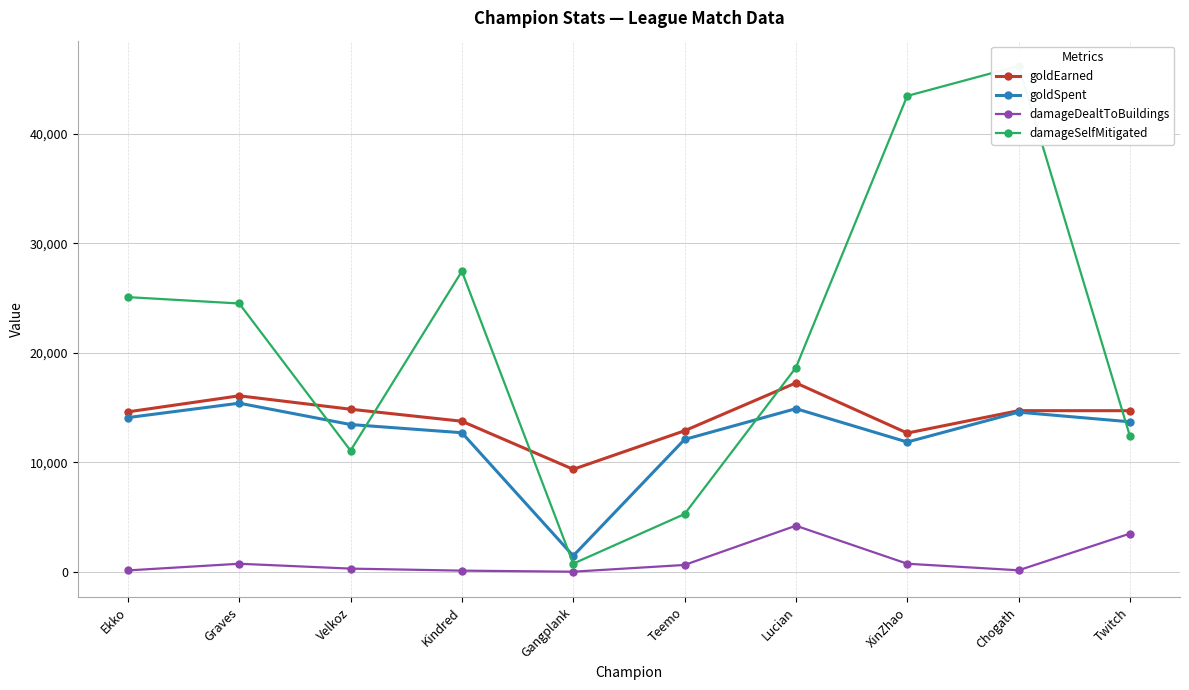

Is the value of goldEarned at Ekko greater than the value of damageDealtToBuildings at XinZhao?

Yes